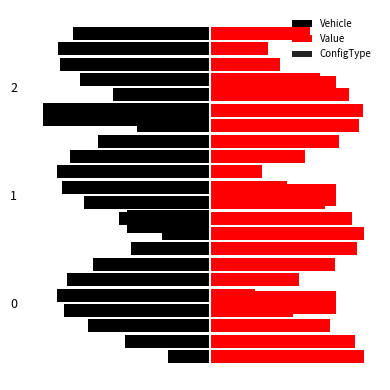

The ConfigType series shows 0.1 at −8. True or false?

False